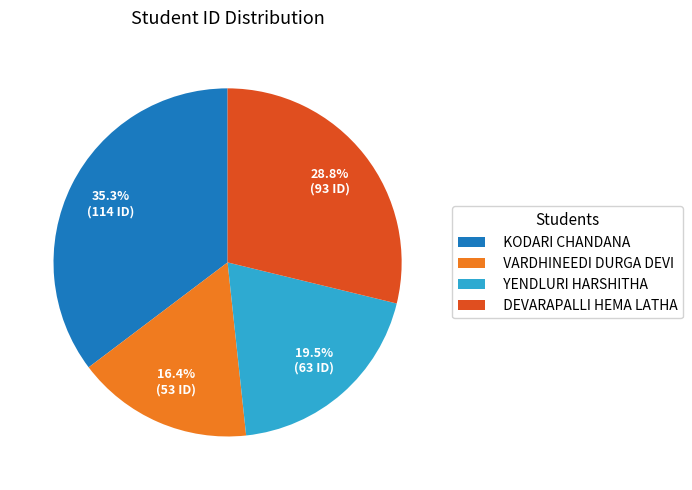

What percentage is the DEVARAPALLI HEMA LATHA slice, to the nearest percent?

29%